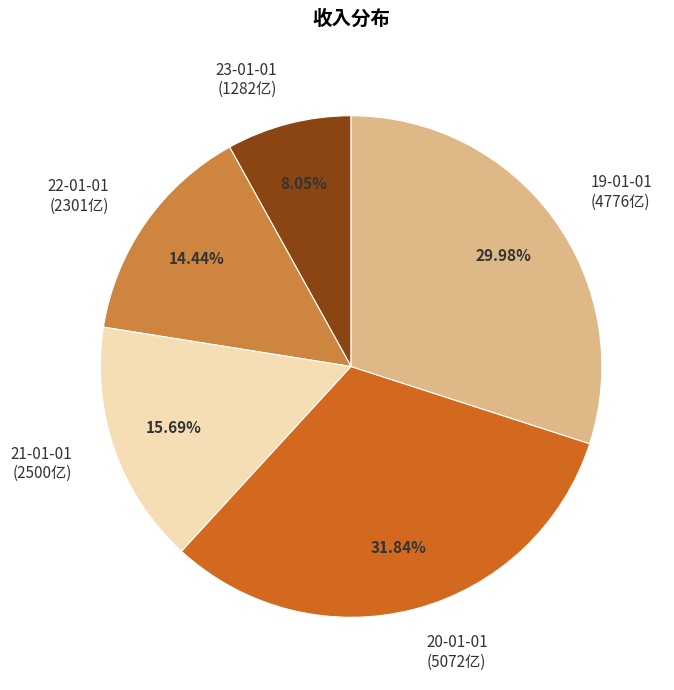

To the nearest percent, what percentage of the pie is 20-01-01?

32%